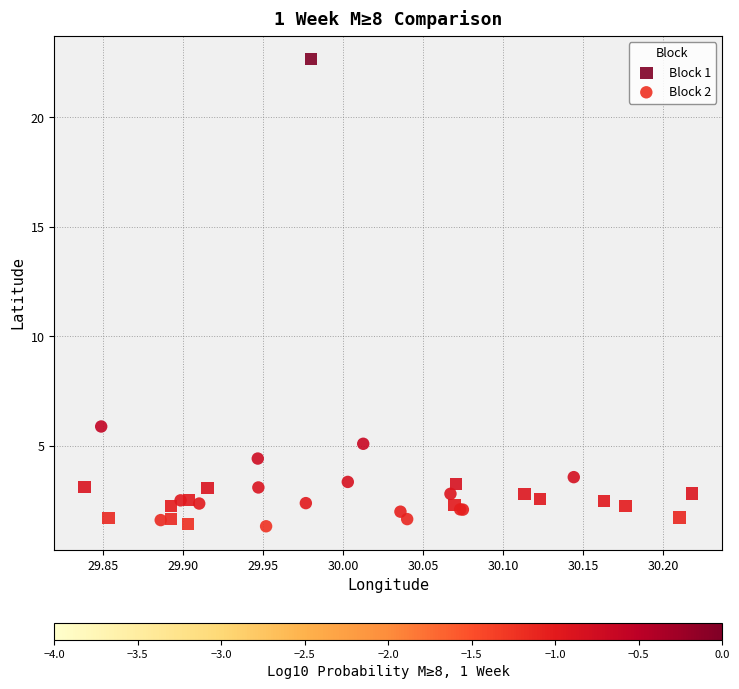

Which series has the widest spread of Y values?

Block 1